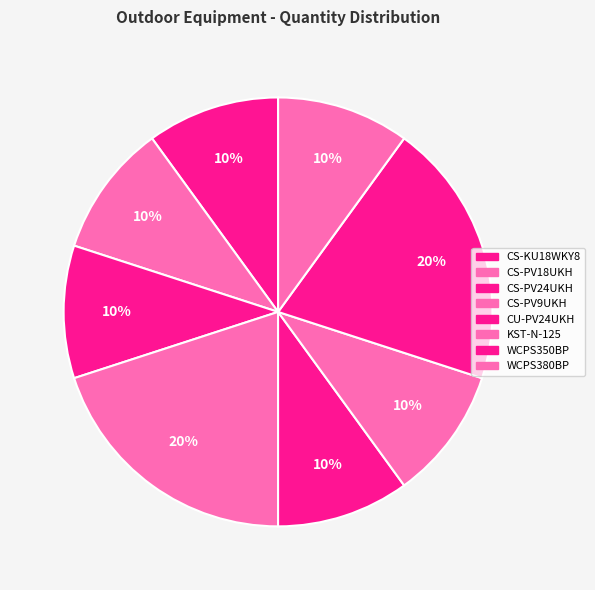

Is there any slice that represents more than half of the pie?

No